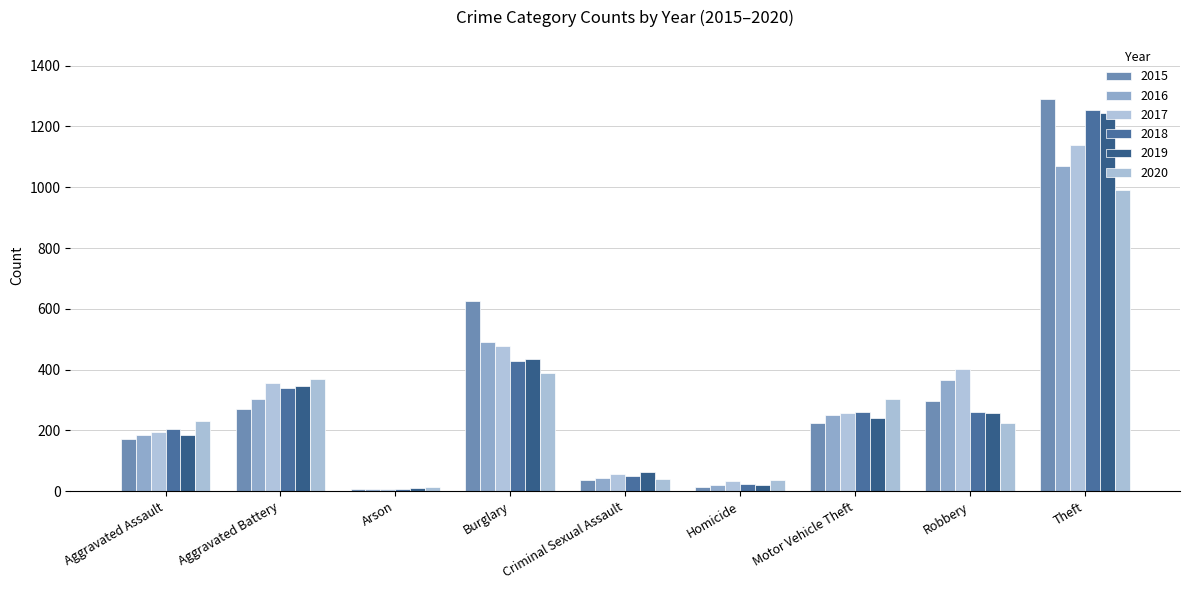

What is the total value across all series at Theft?

6989